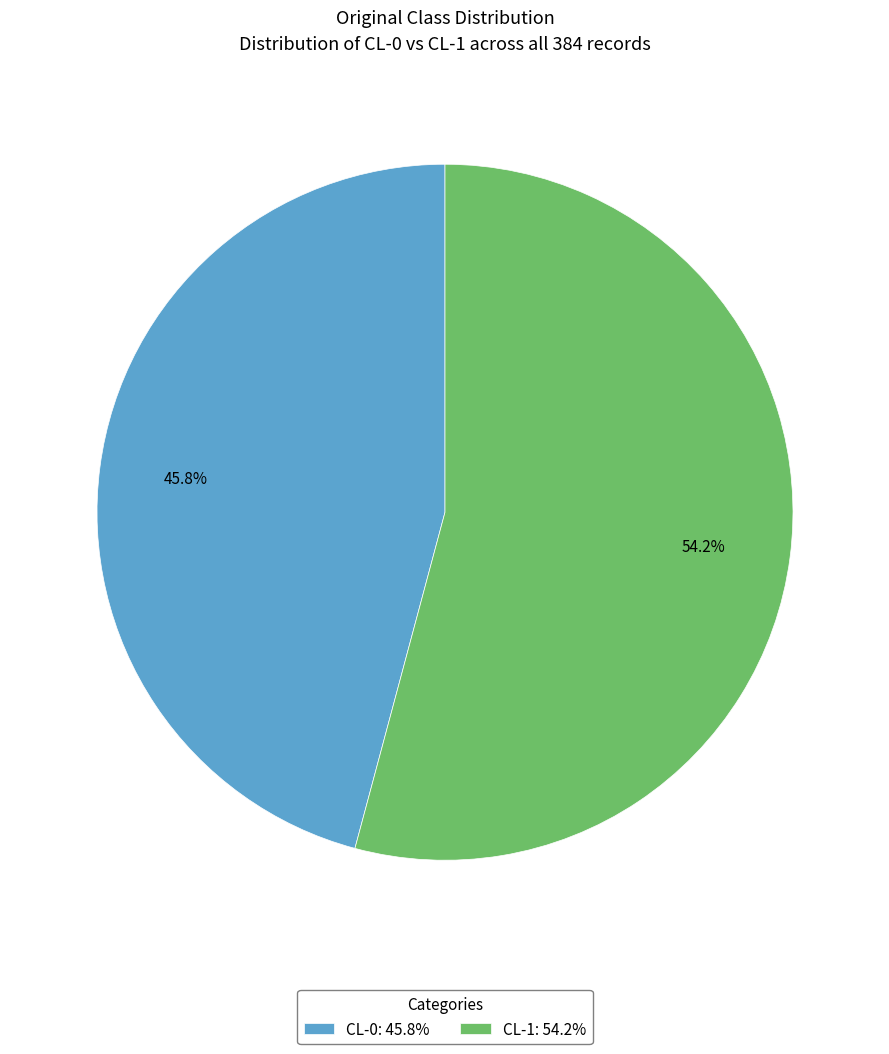

Does any single category account for the majority?

Yes